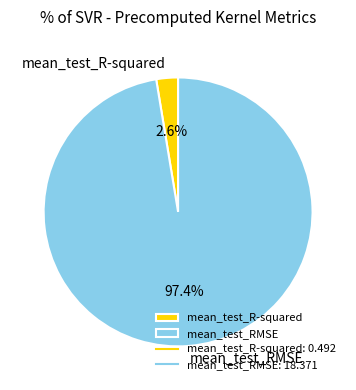

What percentage is the mean_test_R-squared slice, to the nearest percent?

3%